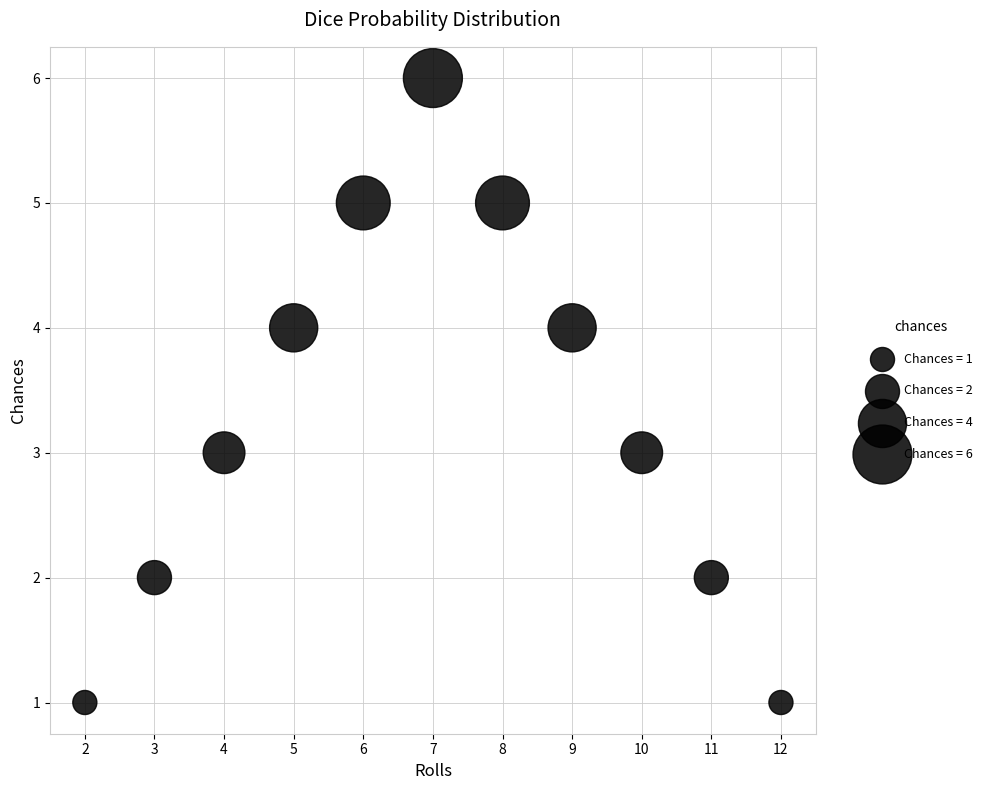

What is the average Y value?

3